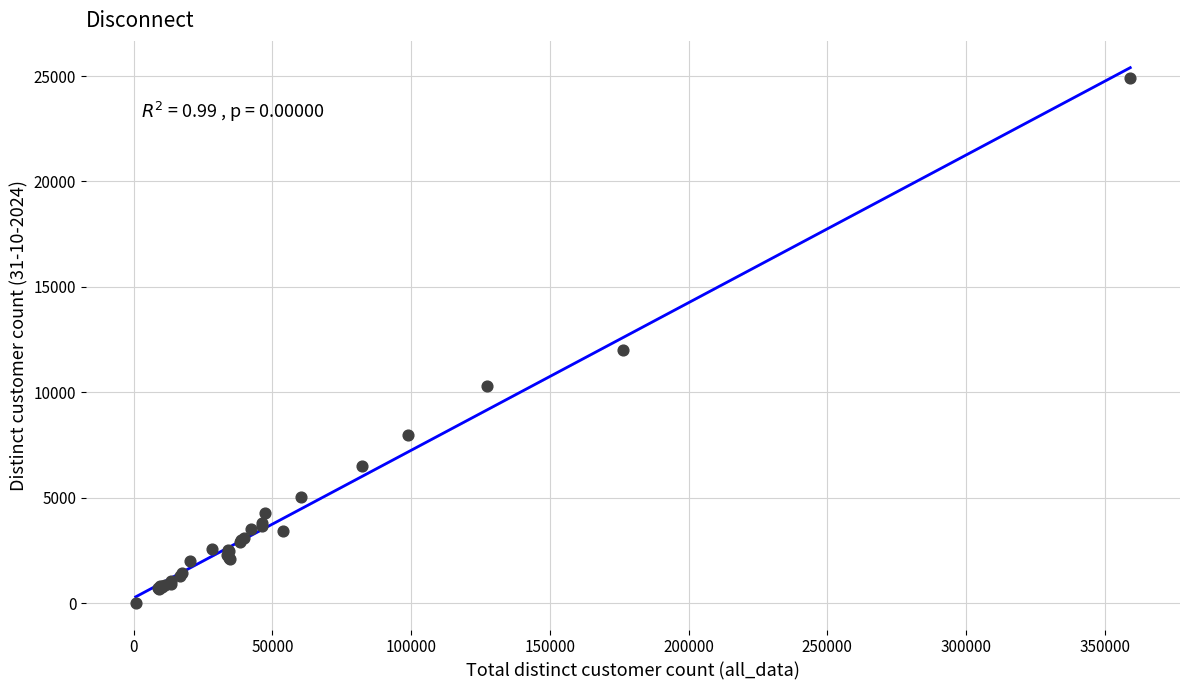

What Y value in the scatter plot is closest to 12466?

12013